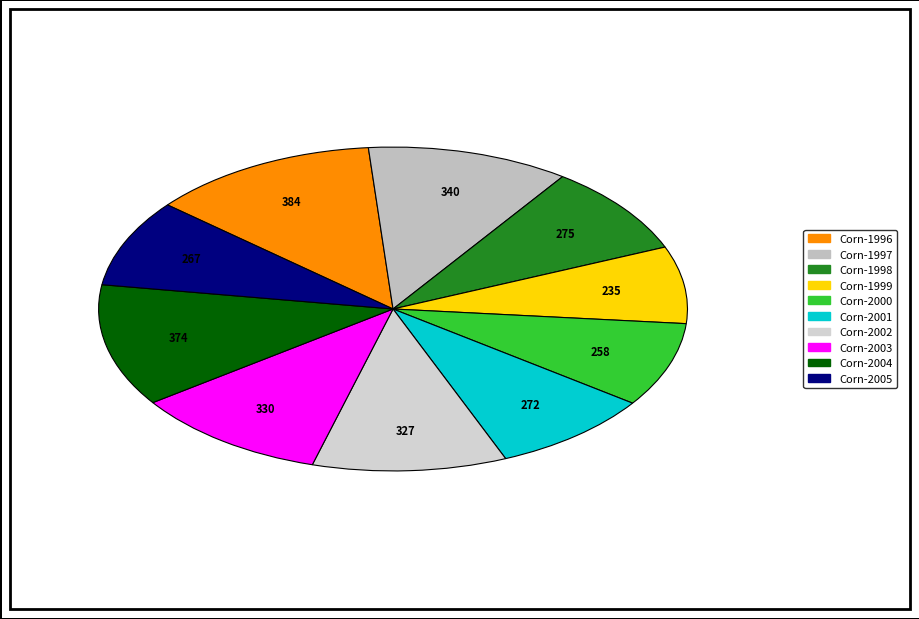

Does any single category account for the majority?

No